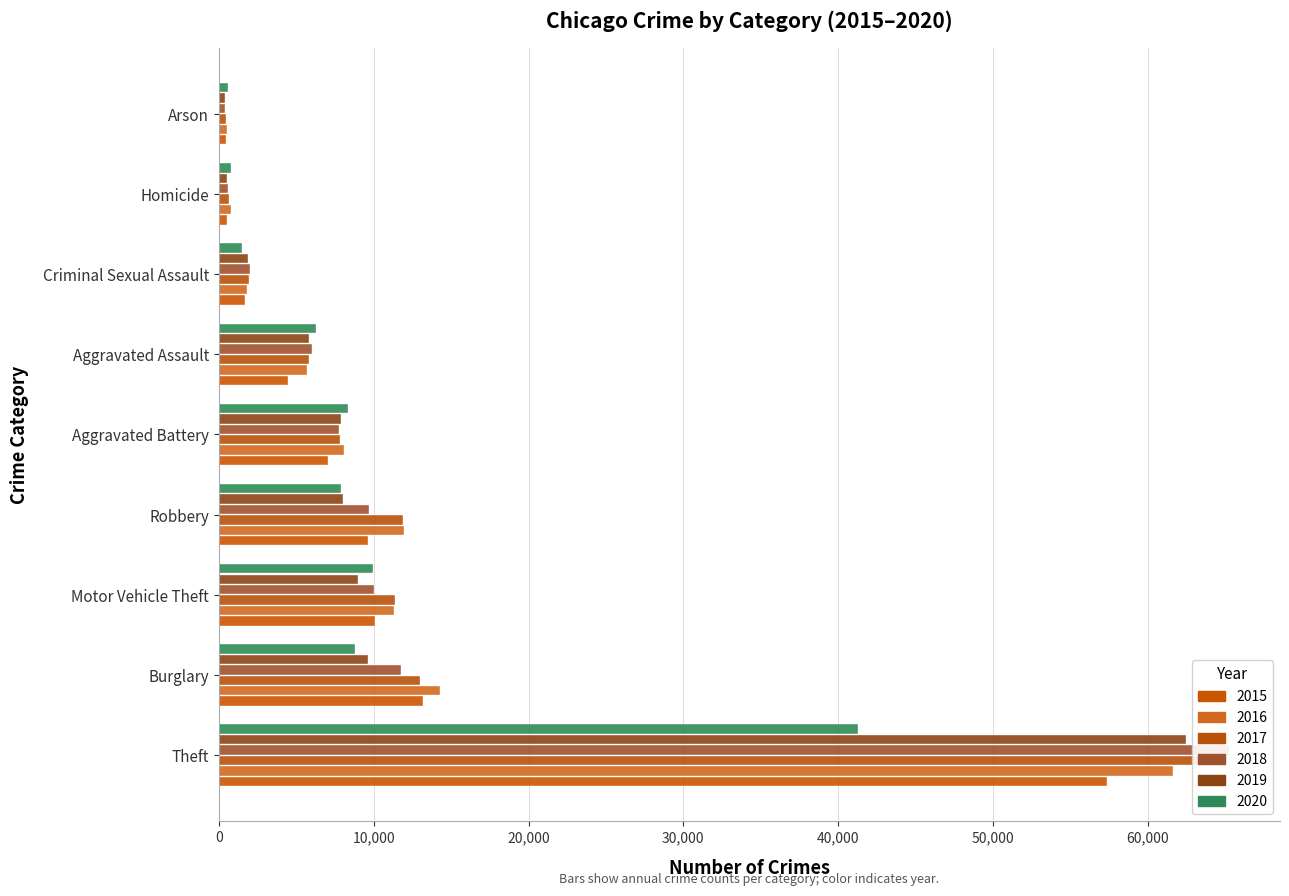

Rank the series by their maximum value, from highest to lowest.

2018, 2017, 2019, 2016, 2015, 2020